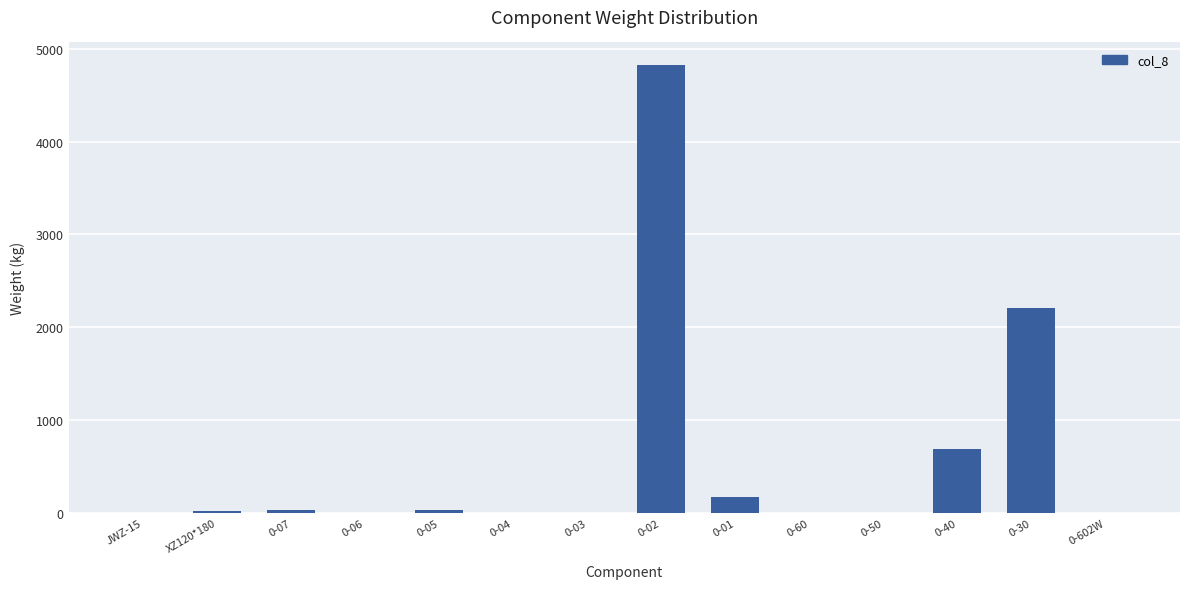

How many series are shown in this chart?

1